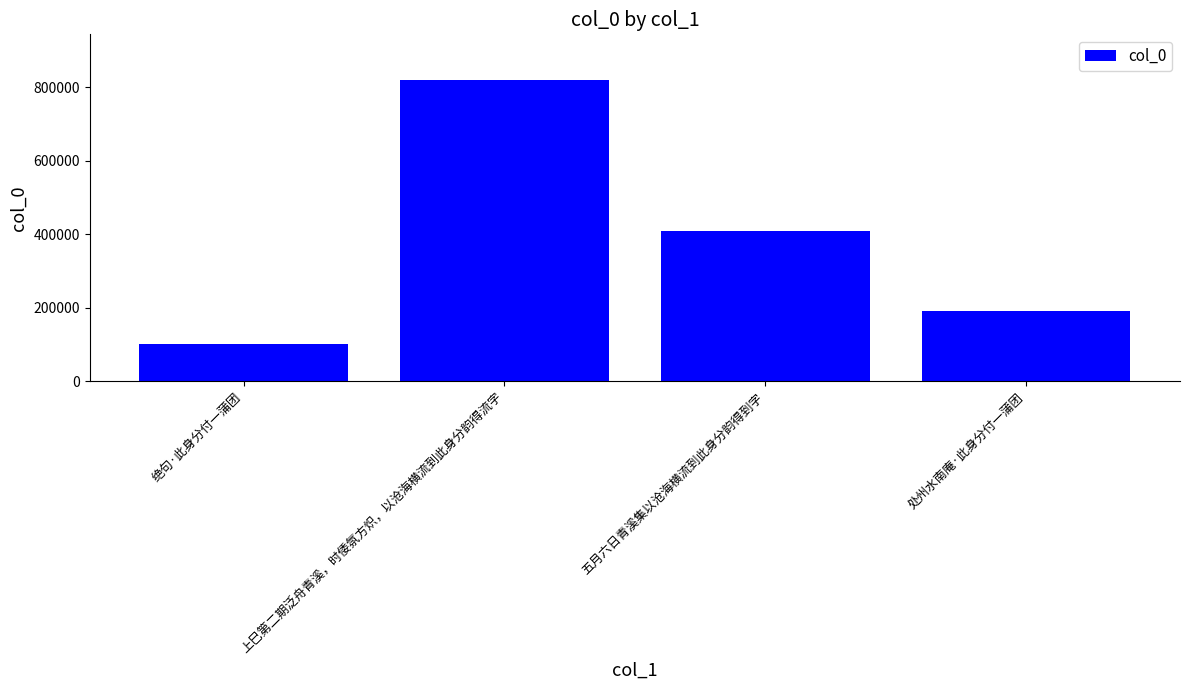

Where does the data first go above 408438?

上巳第二期泛舟青溪，时倭氛方炽，以沧海横流到此身分韵得流字